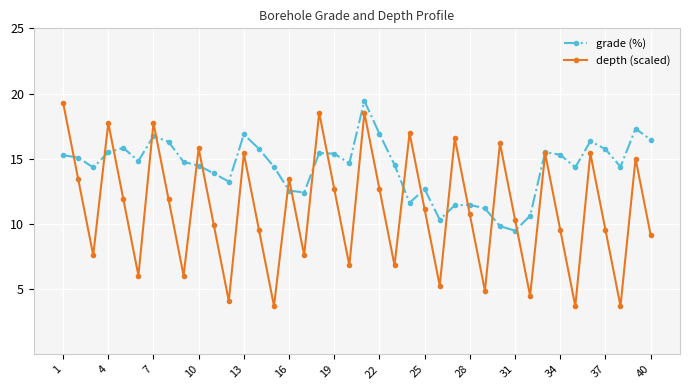

True or false: depth (scaled) has more than 2 points higher than both neighbors.

True